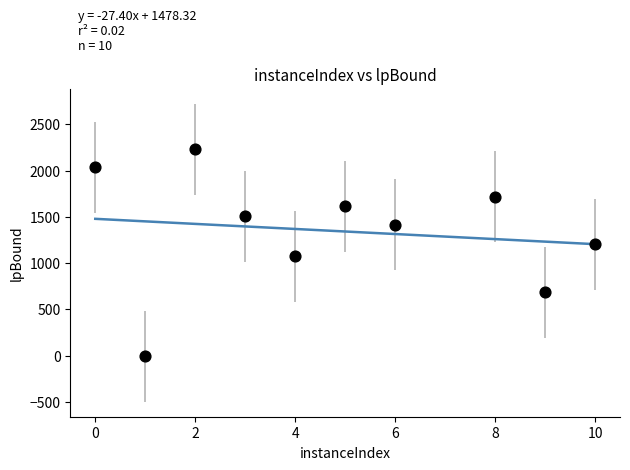

What Y value in the scatter plot is closest to 1110?

1073.2